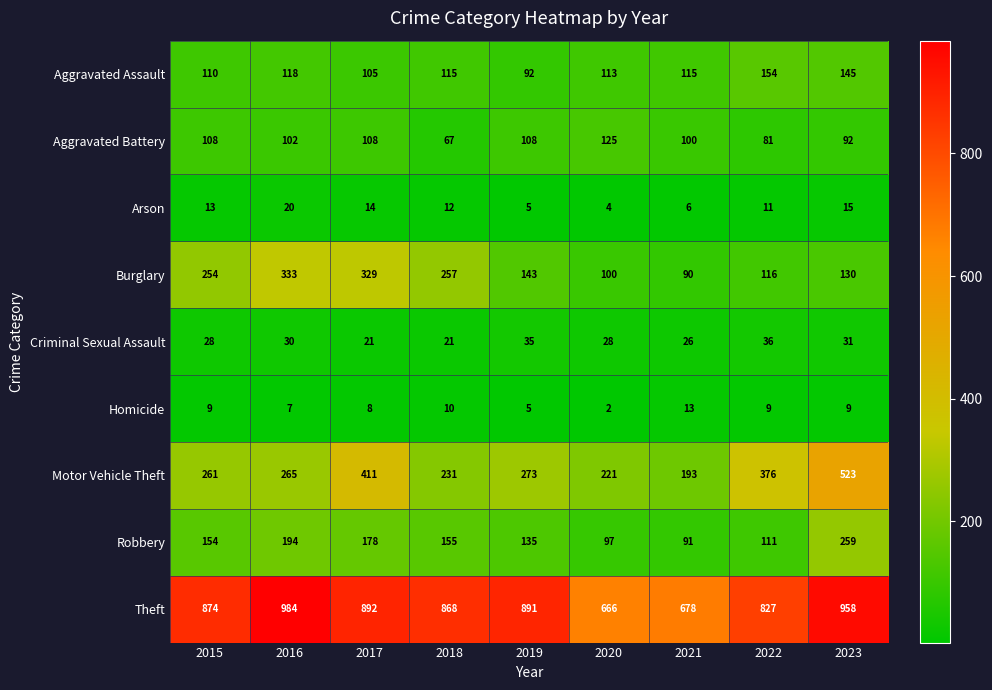

At which category is the sum across all series the highest?

2023